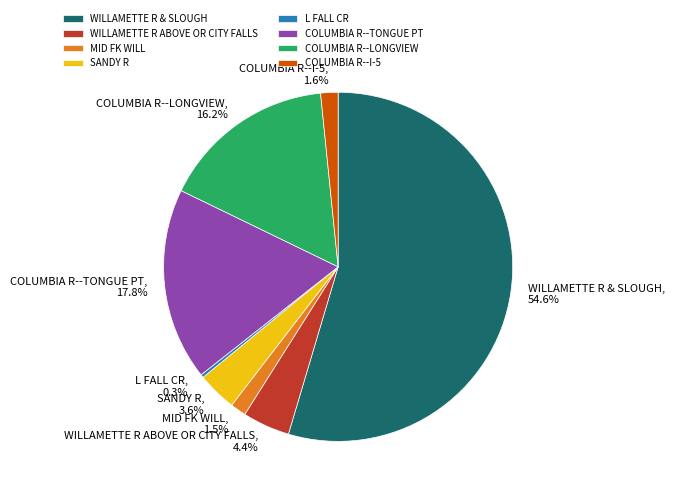

Is it true that WILLAMETTE R ABOVE OR CITY FALLS is 12% of the pie?

False